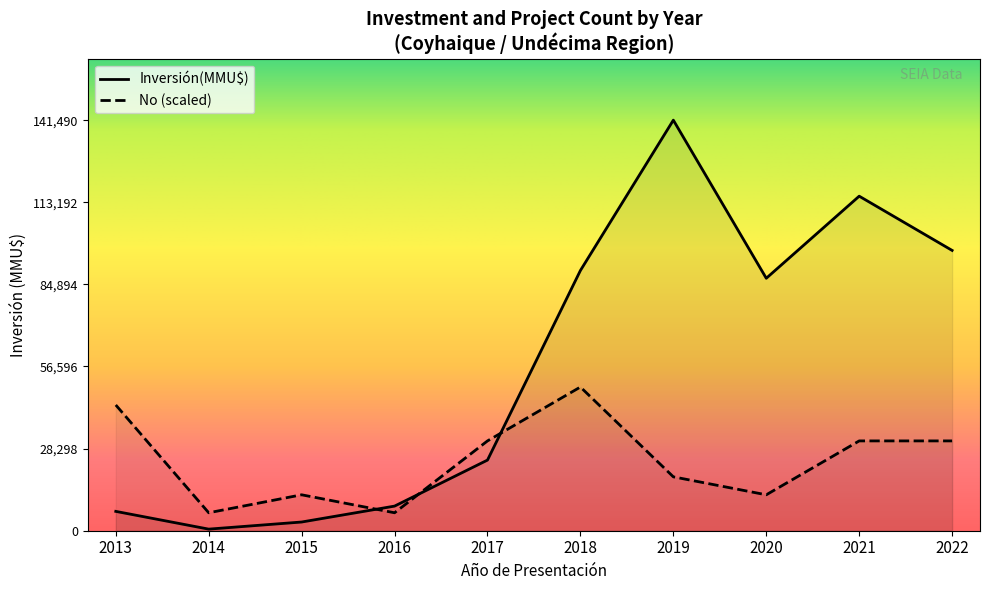

After their last crossing, which series has the higher values: Inversión(MMU$) or No (scaled)?

Inversión(MMU$)